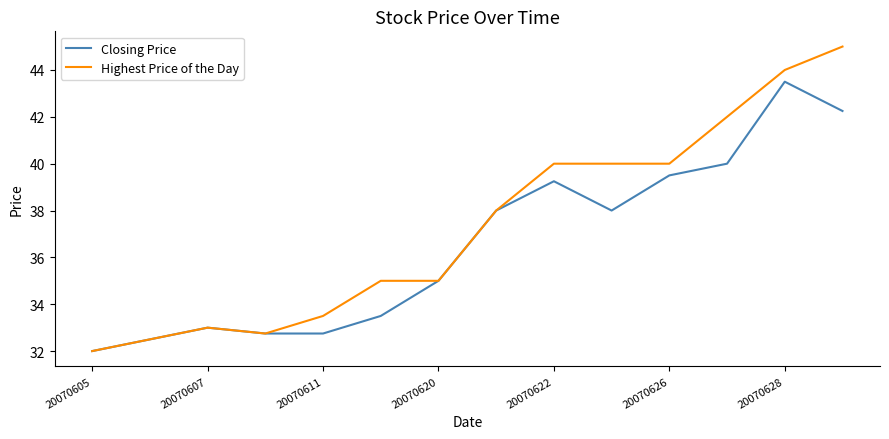

How many values in the Closing Price series are below 38?

7